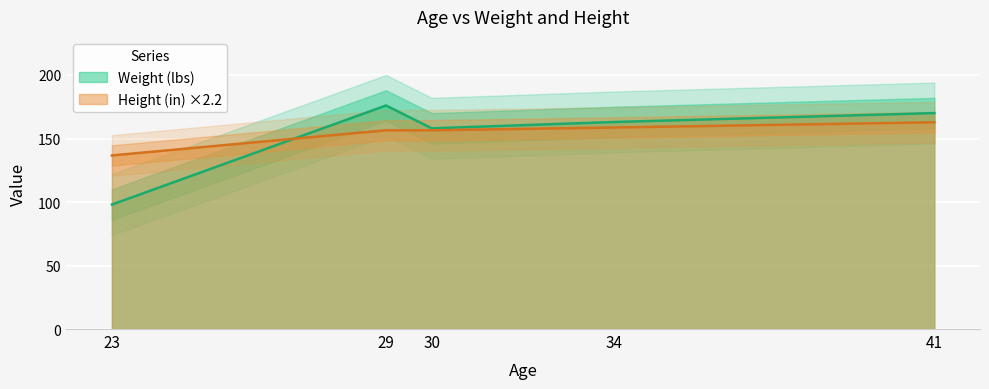

Reading left to right, extract all data points from this chart.

Weight (lbs): 98.0	176.0	158.0	163.0	170.0
Height (in): 136.7	156.5	156.5	158.7	162.8